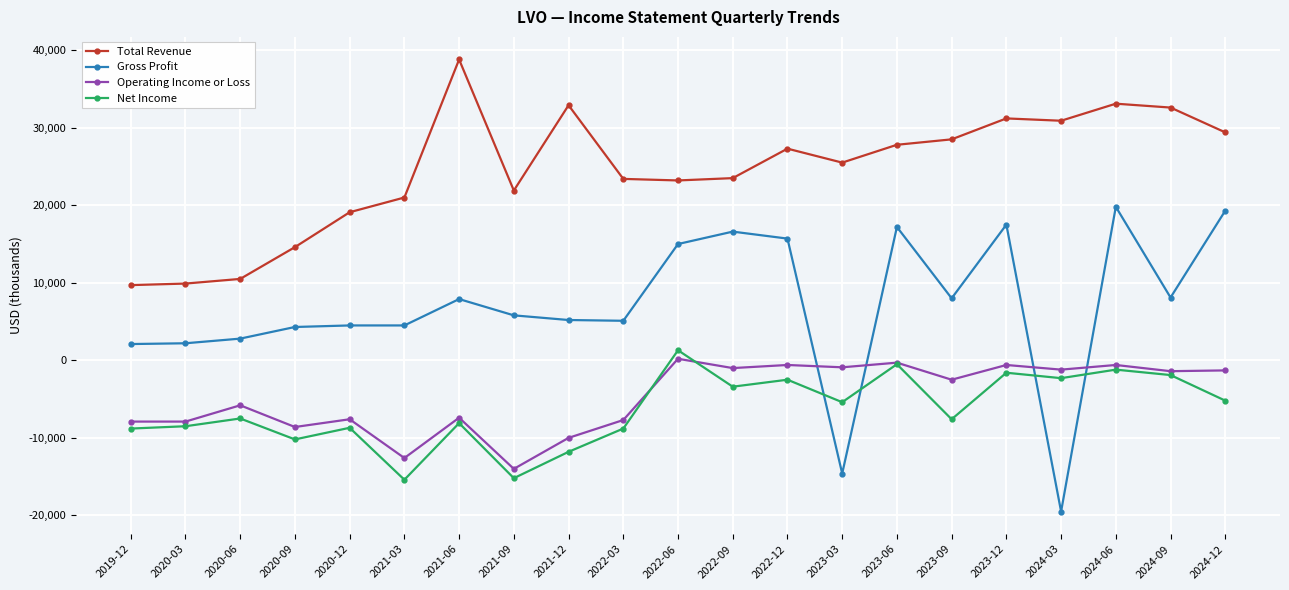

Which series has the largest range (max minus min)?

Gross Profit